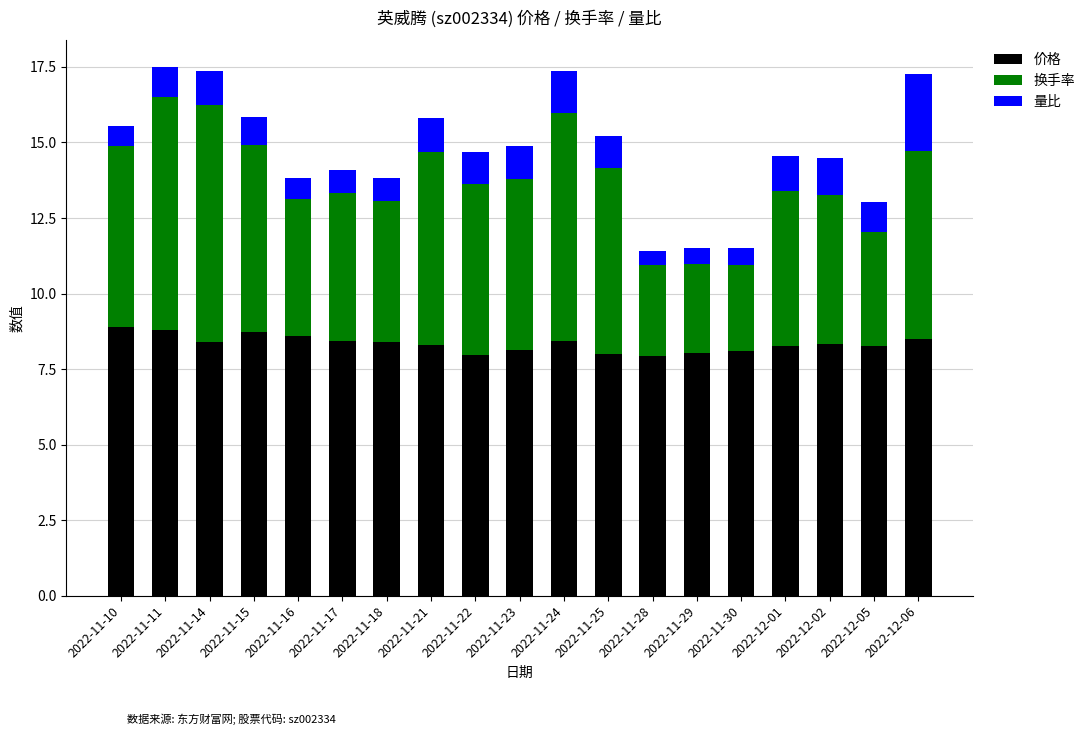

What is the sum of all 价格 values?

158.5